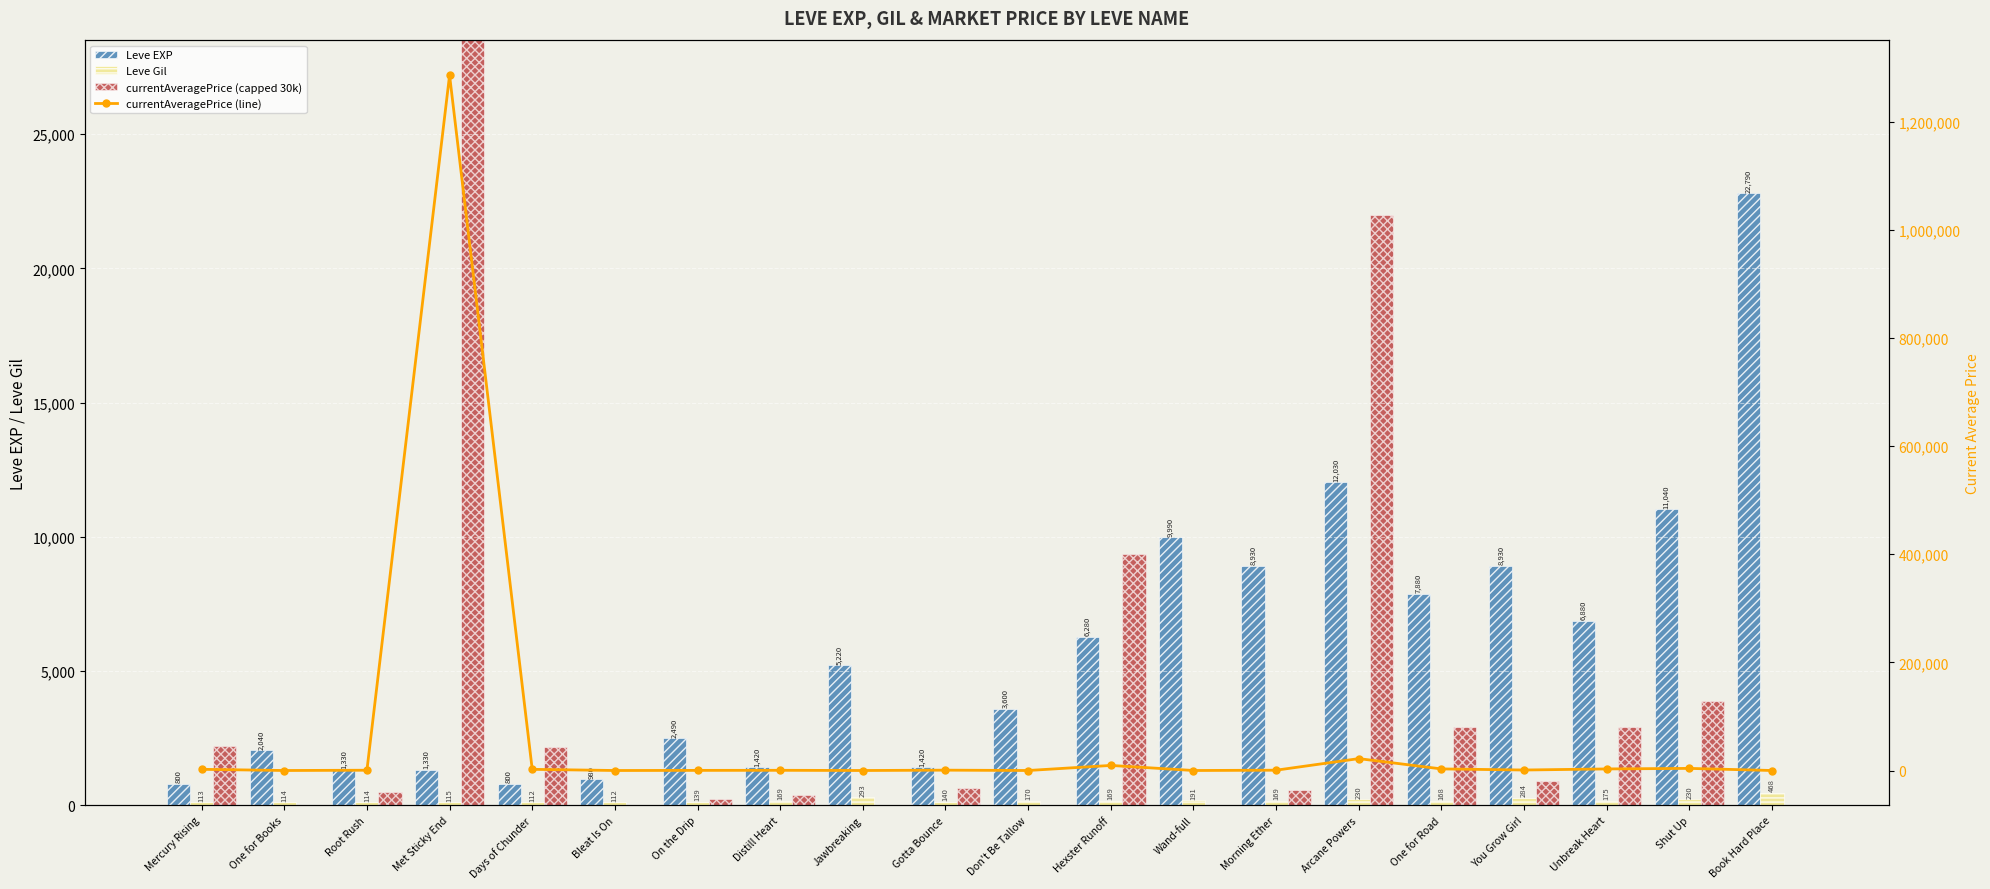

Are the bars horizontal?

No